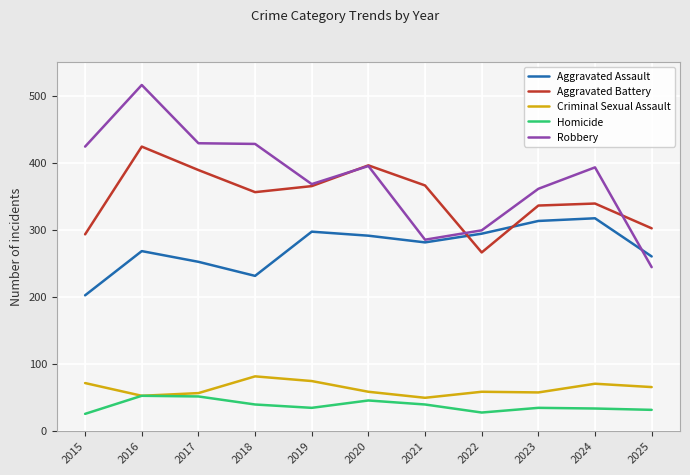

Is this an area chart (filled region under the line)?

No